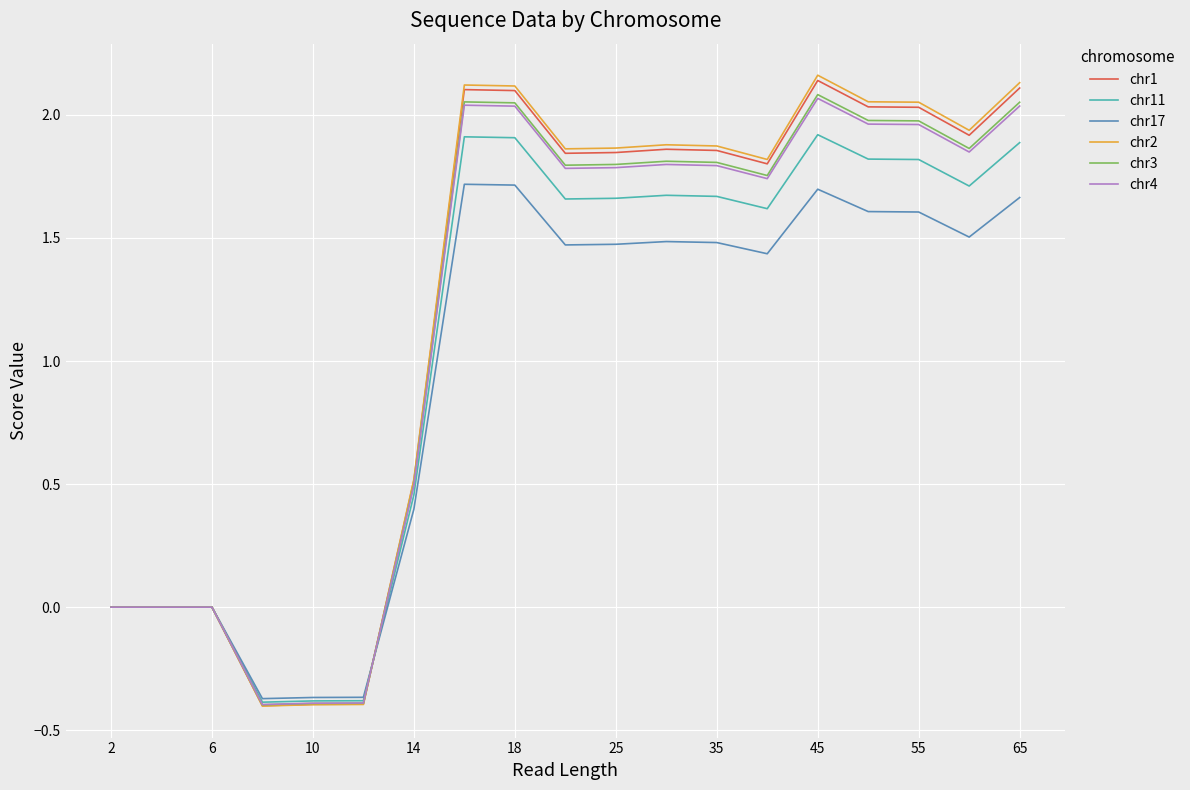

Does the chart have visible grid lines?

Yes